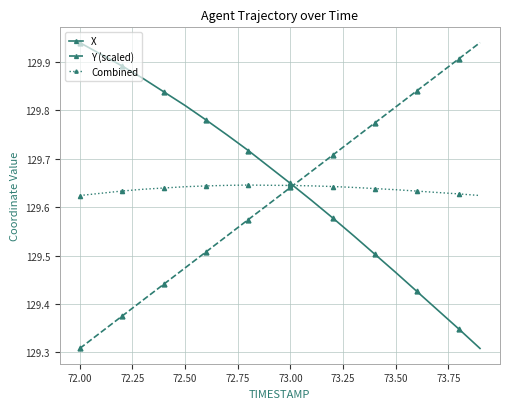

How many intersections are there between X and Y (scaled)?

1